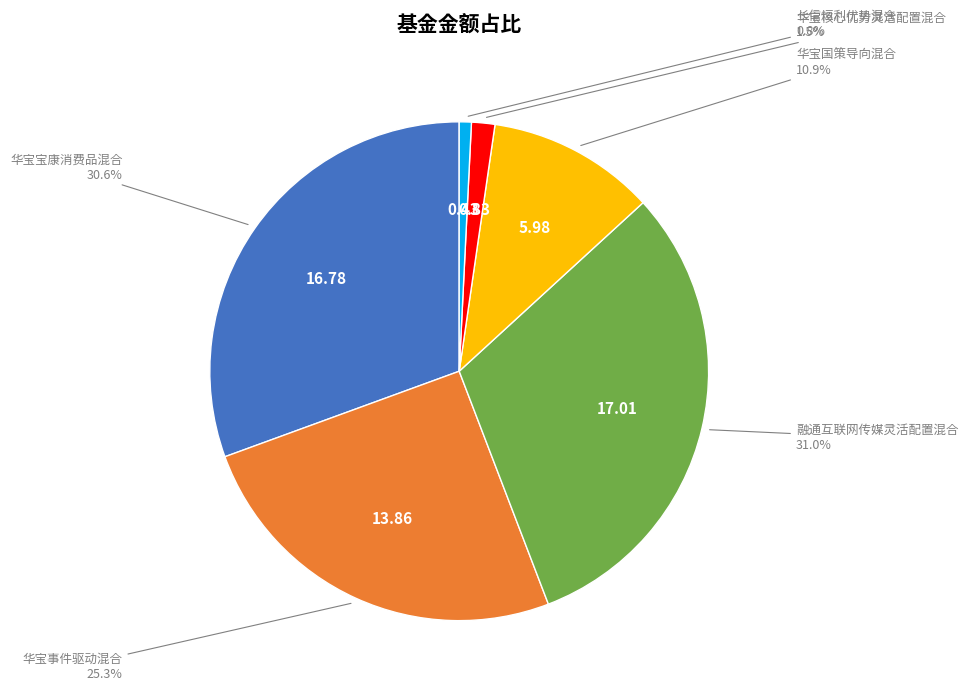

How many segments does this pie chart have?

6